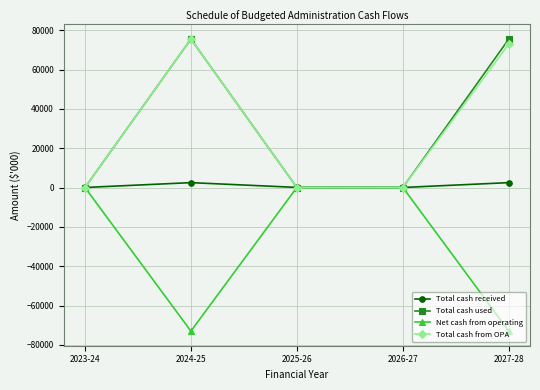

Is this an area chart (filled region under the line)?

No